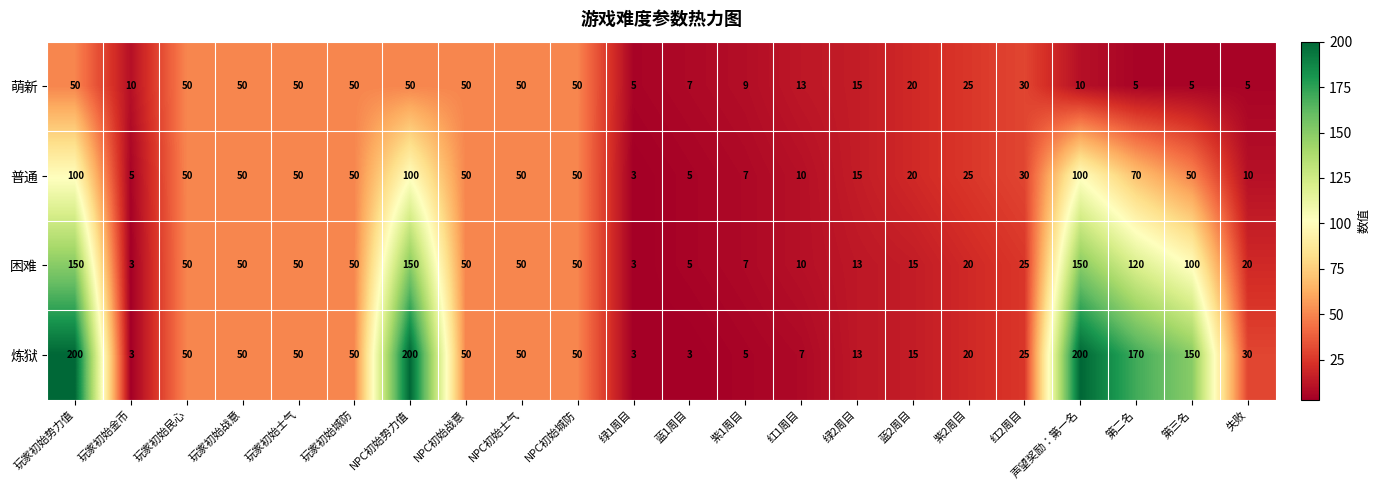

Is it true that 炼狱 equals 25 at 红2周目?

True